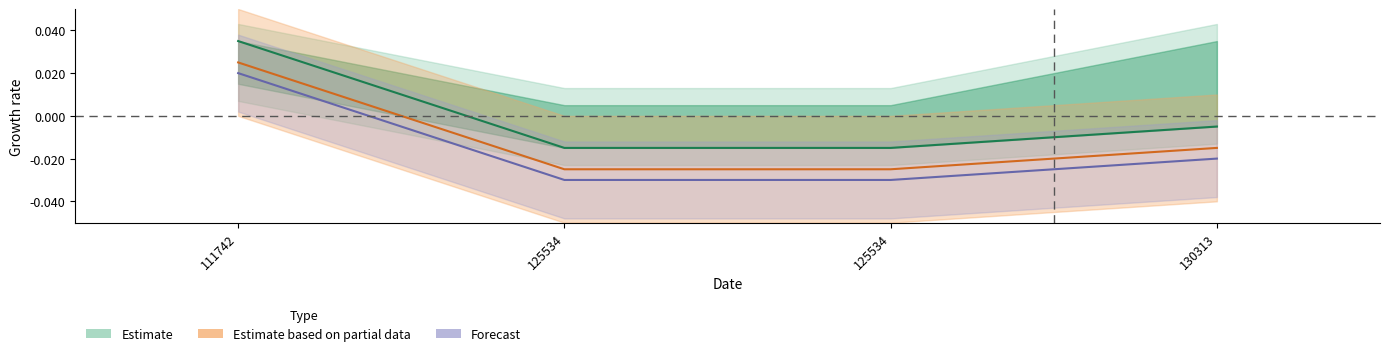

At which category is the sum across all series the highest?

111742